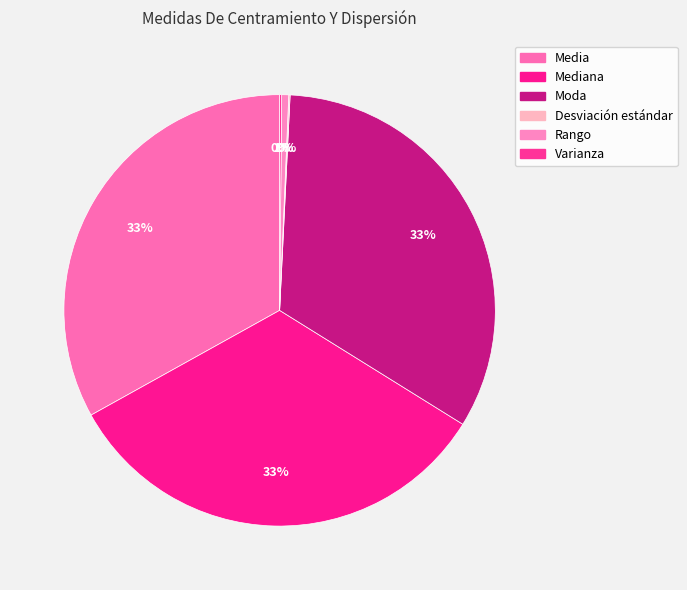

Is there a majority slice in this chart?

No